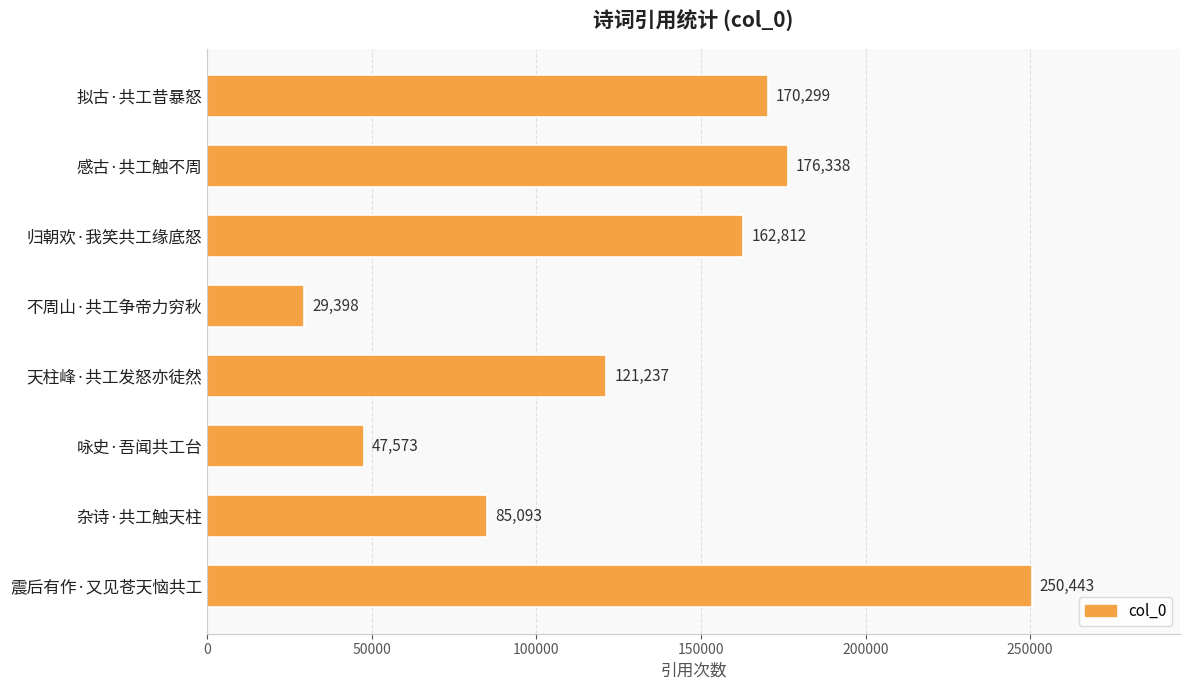

At which category does the chart reach its minimum across all series?

不周山·共工争帝力穷秋